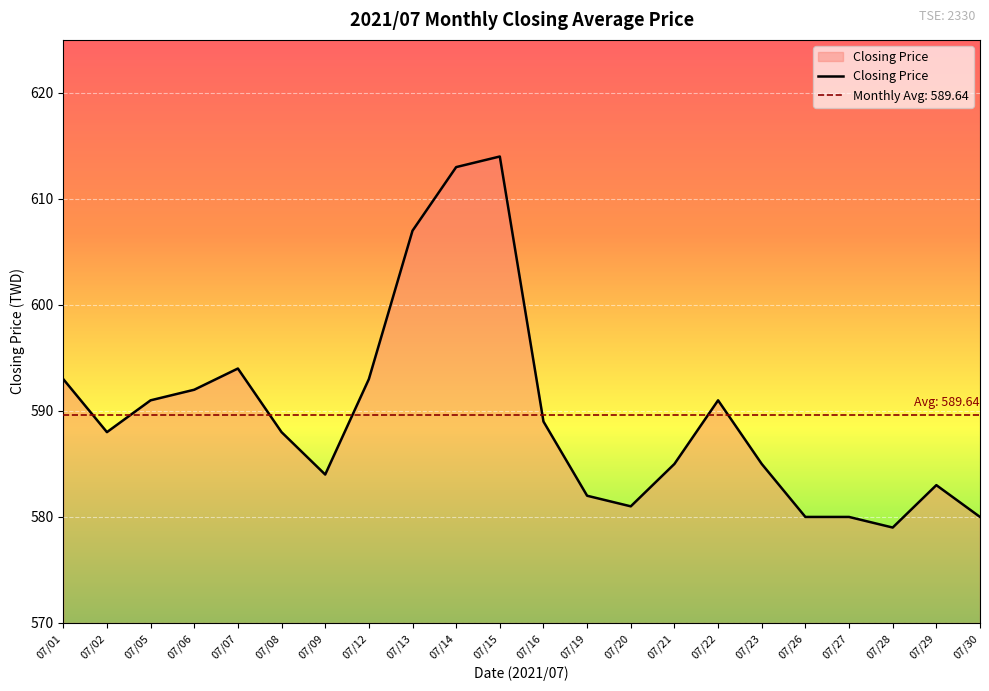

How many values are below 588?

10